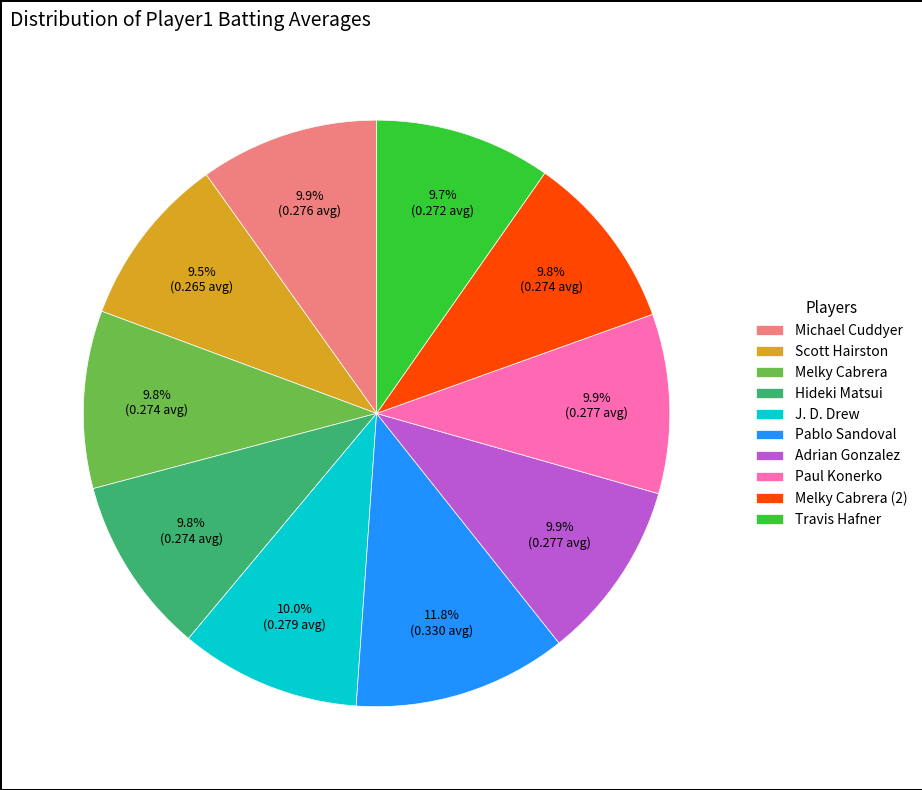

How much of the chart is everything except Paul Konerko?

90.1%